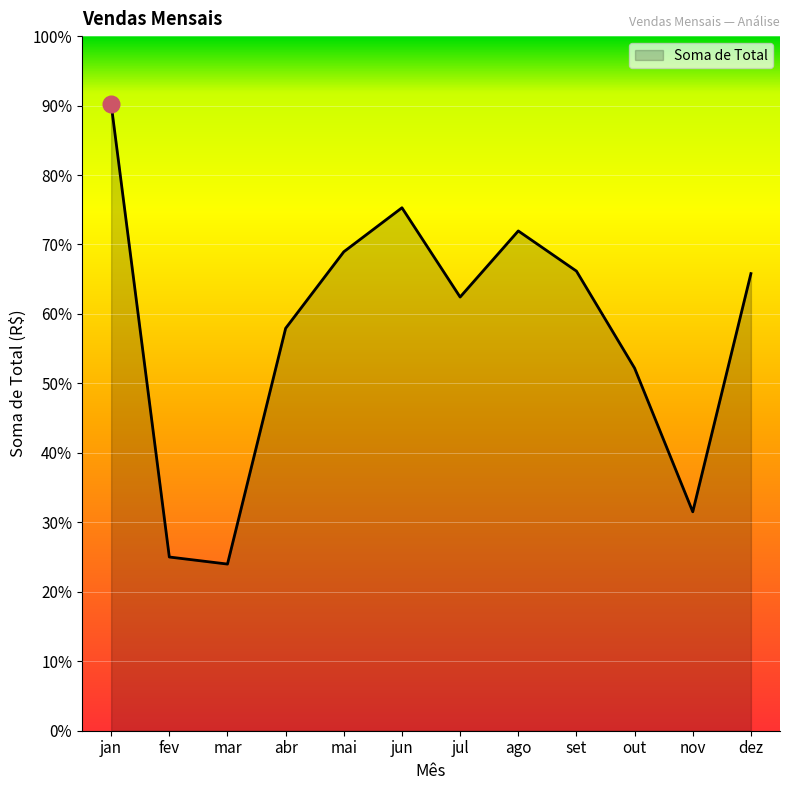

How many points are lower than both their immediate neighbors (excluding endpoints)?

3